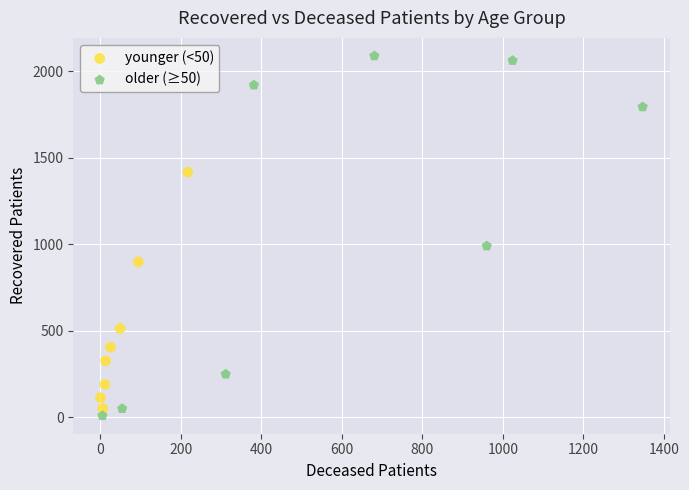

Which series reaches the maximum Y coordinate?

older (≥50)